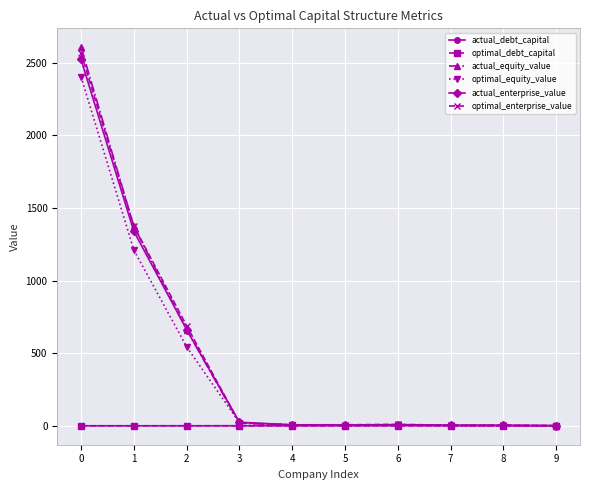

At how many categories does at least one series exceed 1216?

2